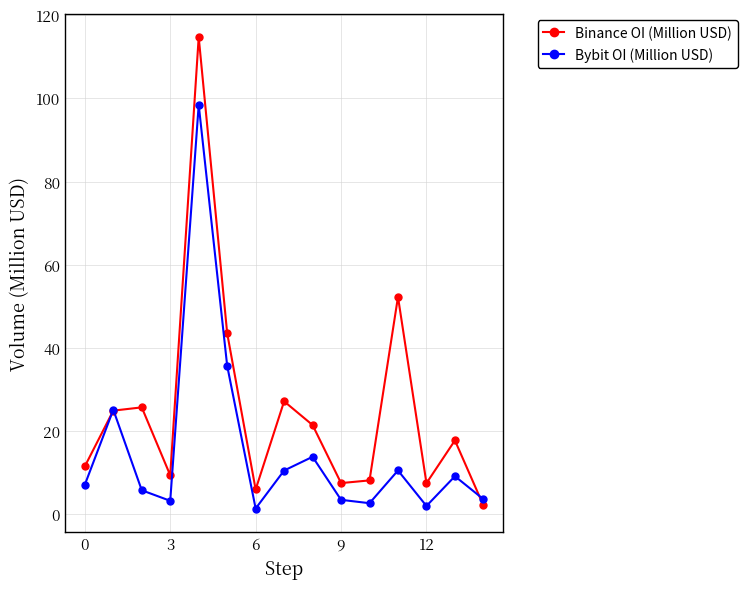

Which series has the widest spread of values?

Binance OI (Million USD)